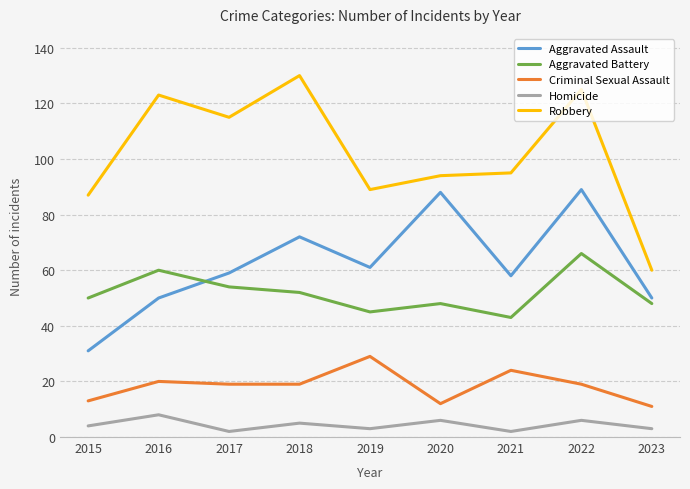

The value of Aggravated Assault at 2023 is 86. True or false?

False